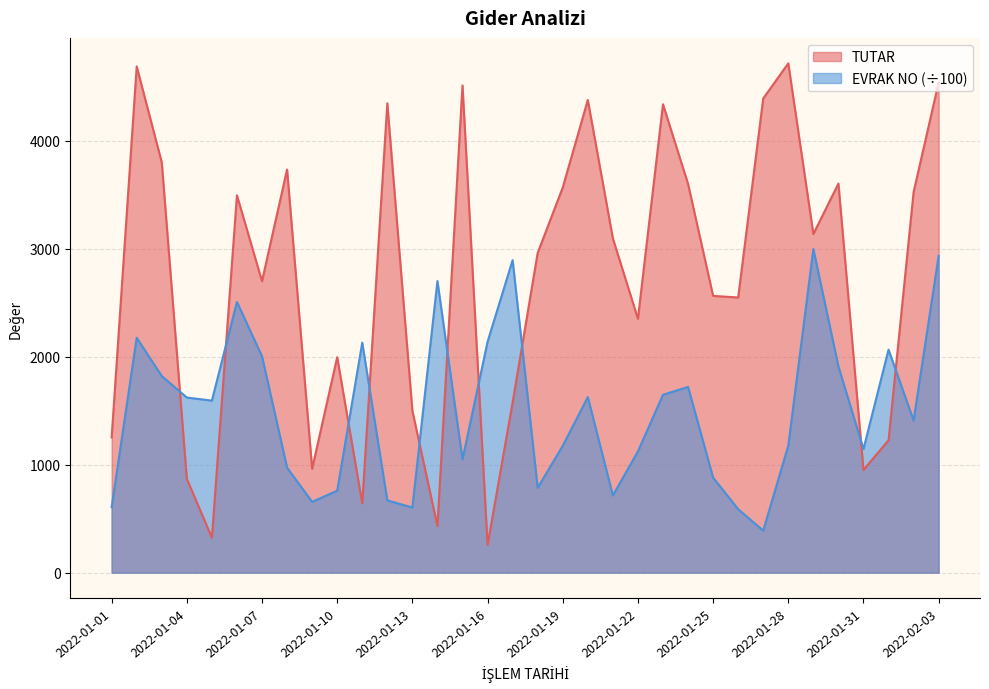

Rank the series by their maximum value, from lowest to highest.

EVRAK NO (÷100), TUTAR